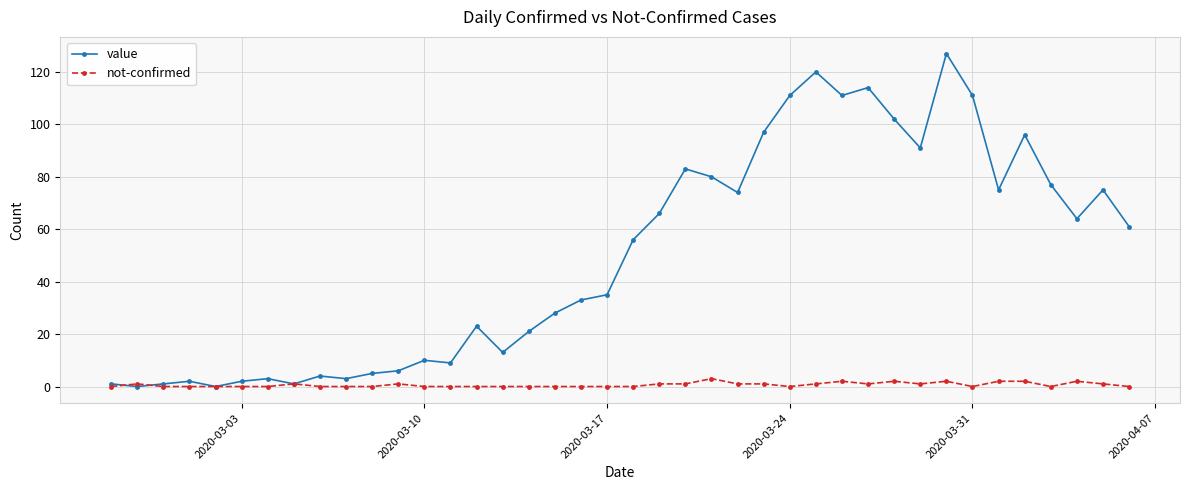

List the series in order of their overall mean, highest first.

value, not-confirmed